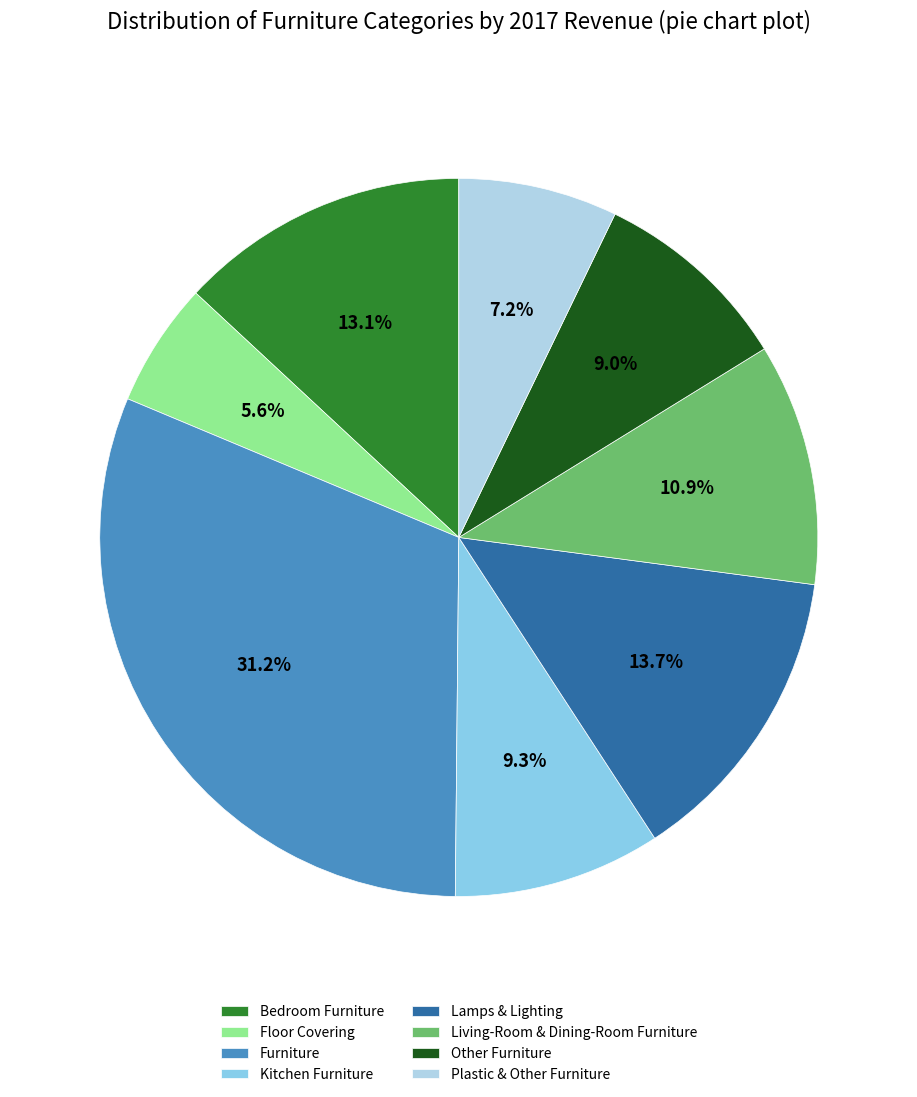

To the nearest percent, what portion does Bedroom Furniture represent?

13%